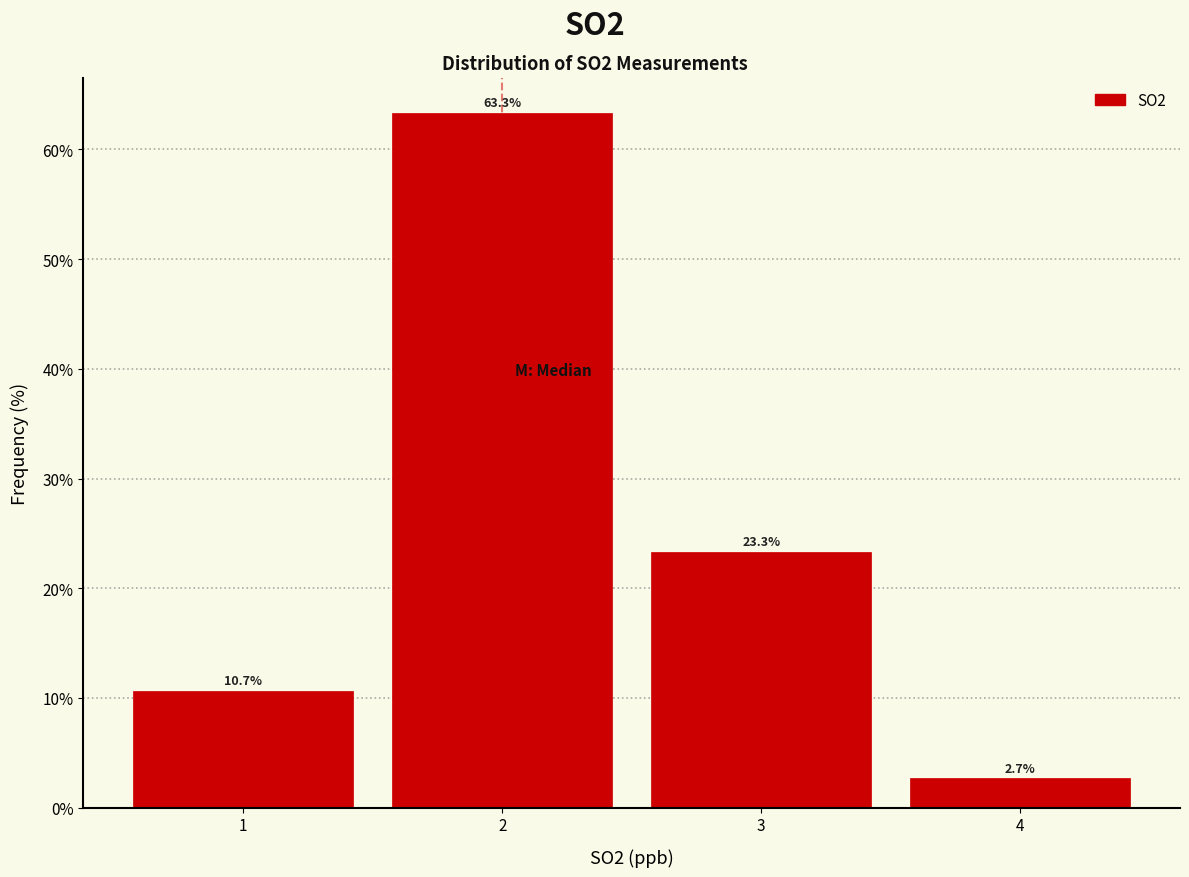

Reading left to right, list every bar in this chart as the range it spans on the x-axis followed by its height.

0.5 to 1.5: 10.7
1.5 to 2.5: 63.3
2.5 to 3.5: 23.3
3.5 to 4.5: 2.7